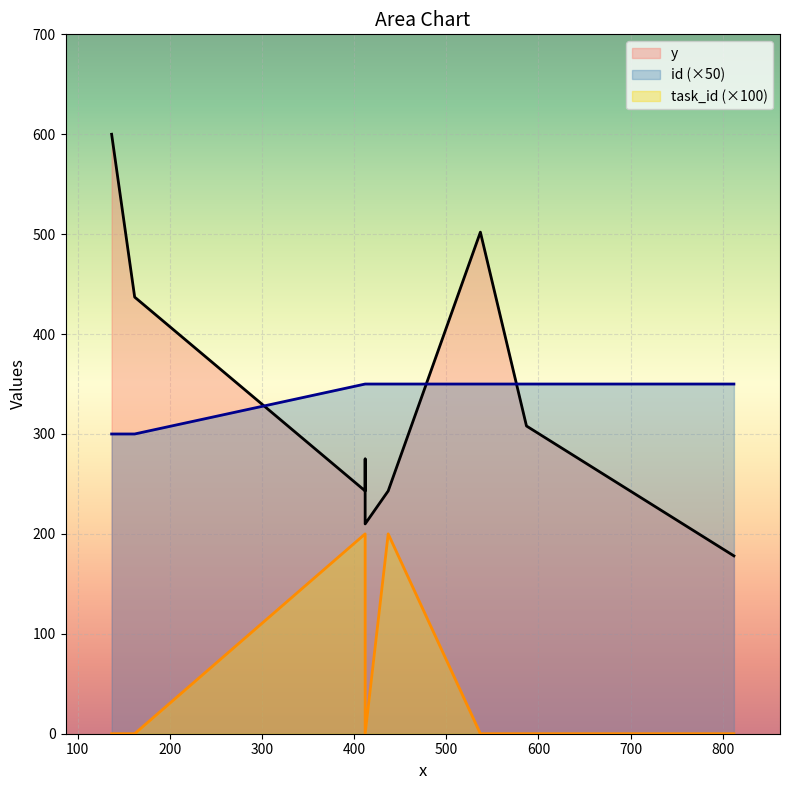

How many data points in task_id are above 0?

3